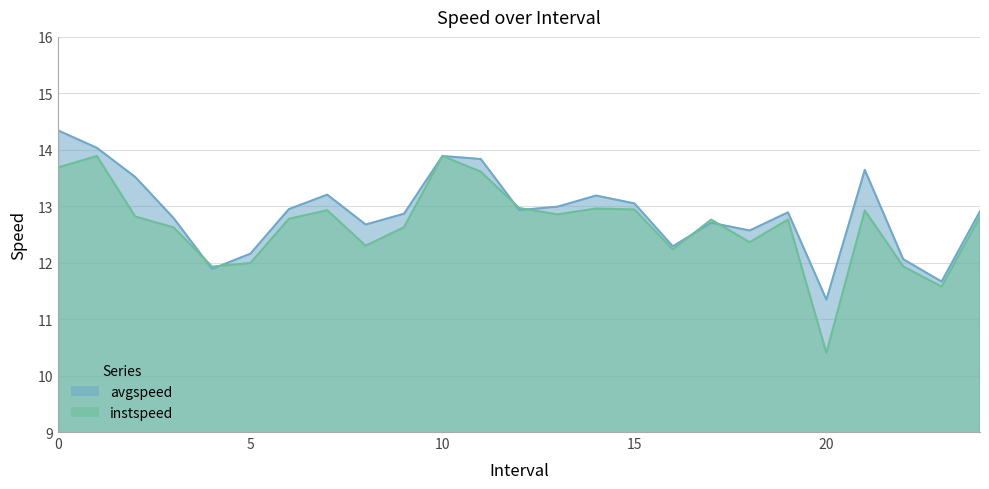

What is the value of the avgspeed point at the 23rd from the left?

12.1